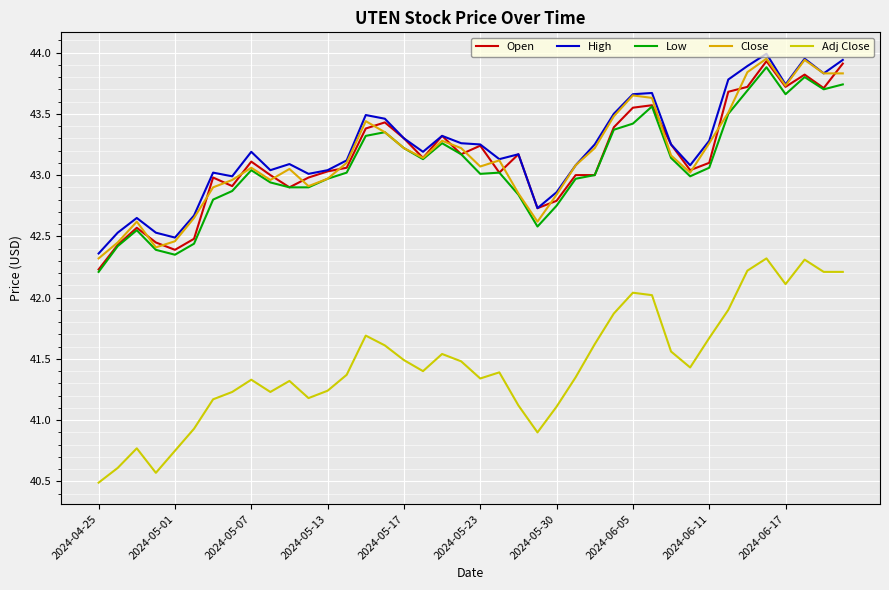

True or false: High and Adj Close cross at least once.

False